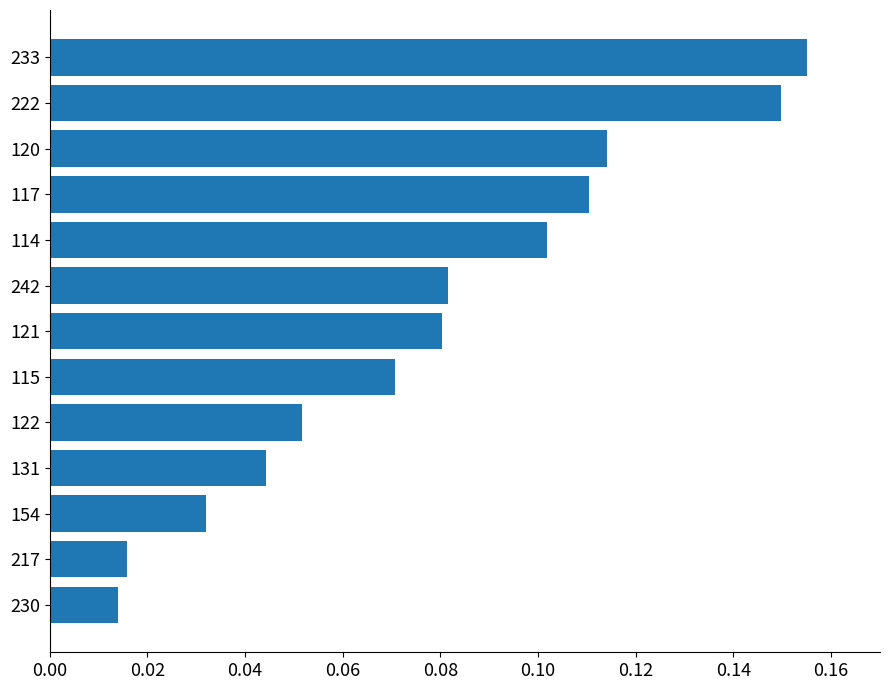

What is the difference between the maximum and minimum values?

0.1